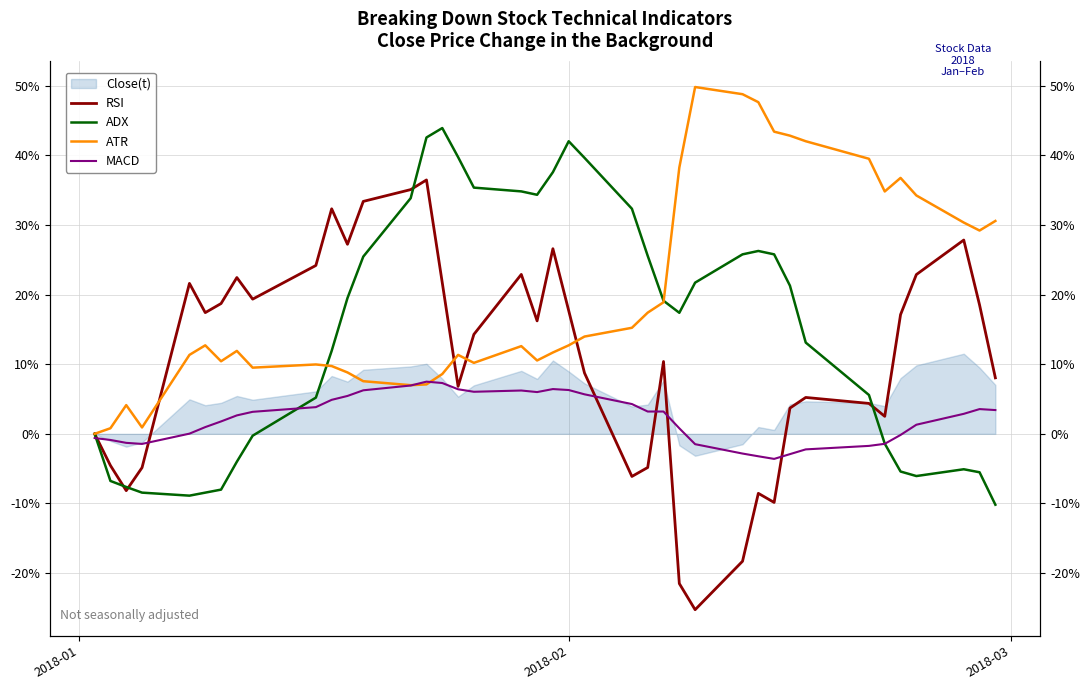

True or false: ADX has a value of -1.7 at 6.

False